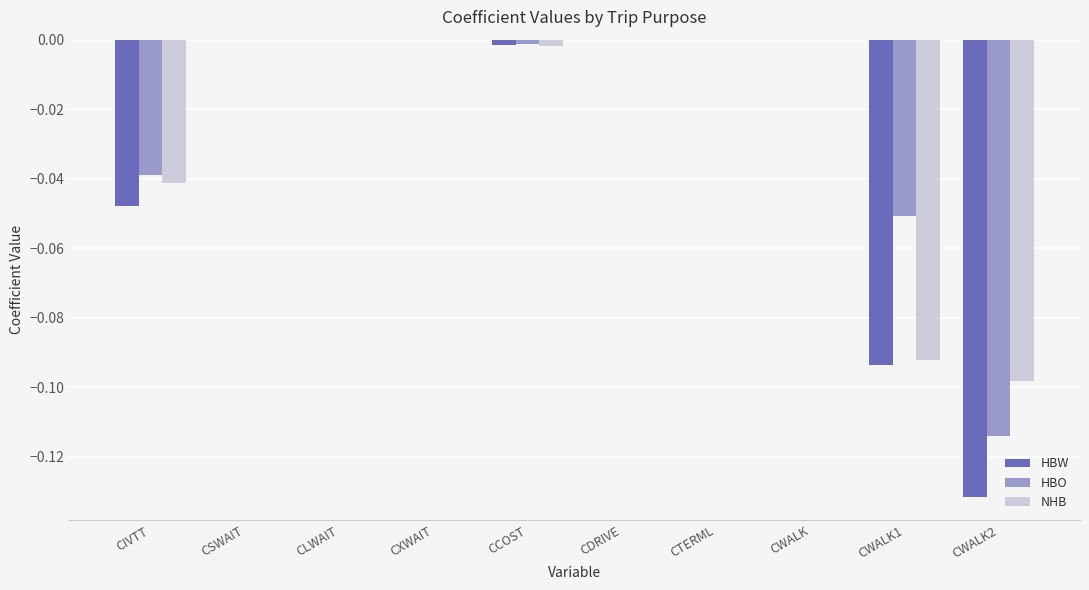

How many categories are shown in the chart?

10